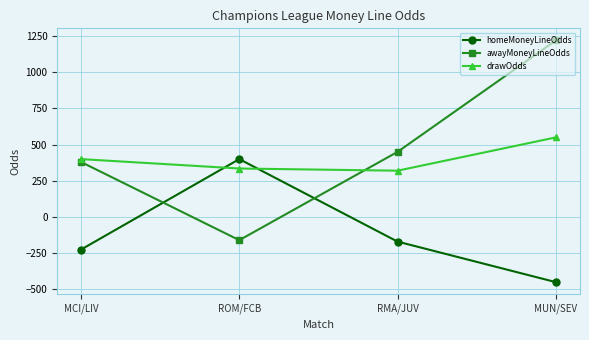

After their last crossing, which series has the higher values: drawOdds or awayMoneyLineOdds?

awayMoneyLineOdds